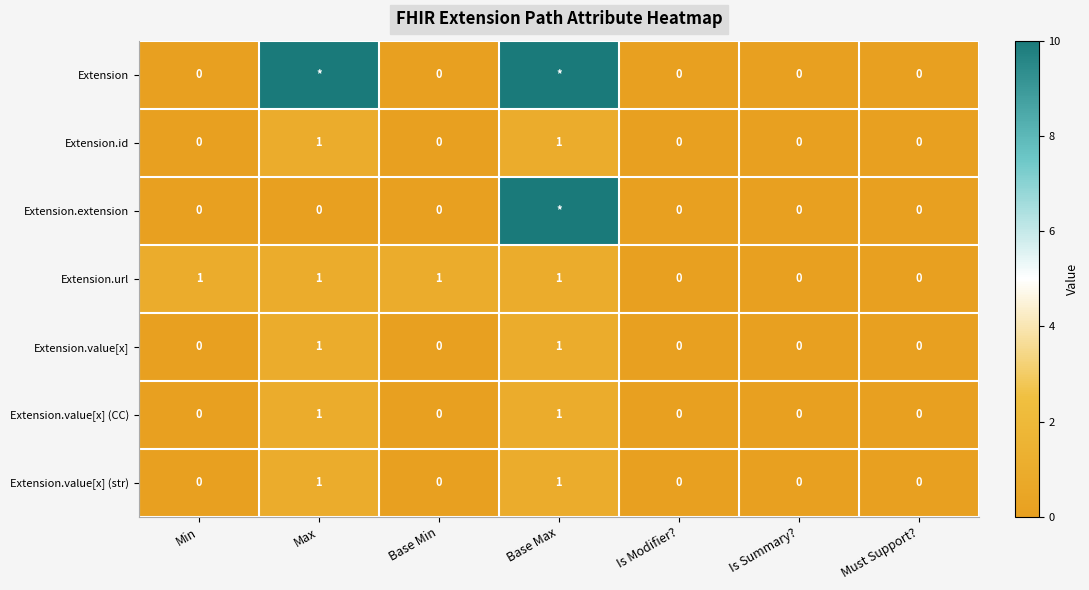

Count the Extension.value[x] values in the range 0 to 1.

7